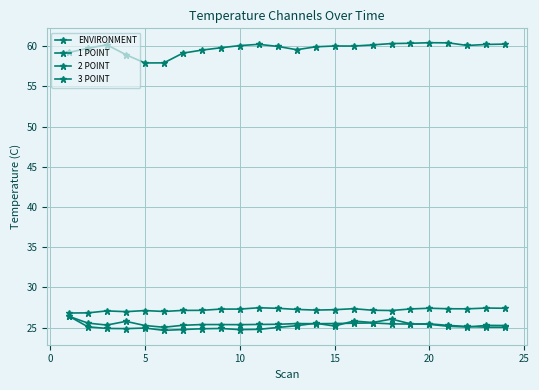

How many series are shown in this chart?

4